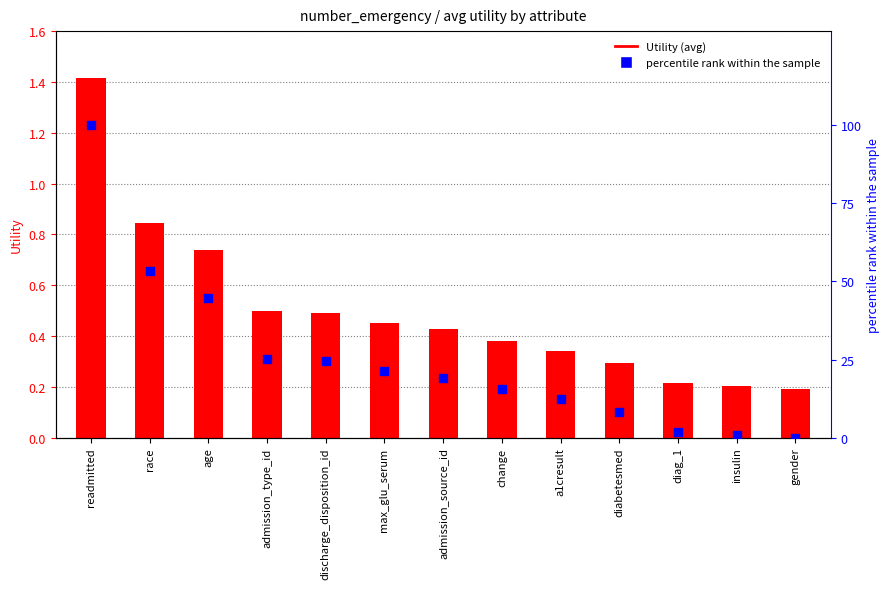

Which series reaches the maximum Y coordinate?

percentile rank within the sample